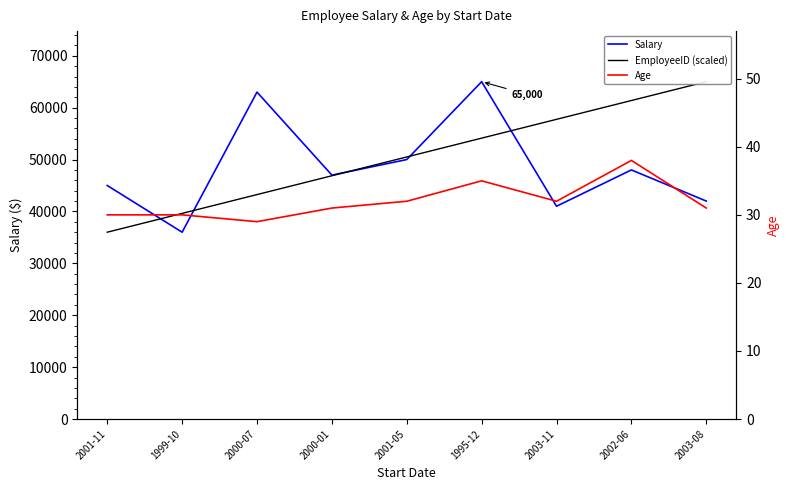

The value of Salary at 1995-12 is 65000. True or false?

True